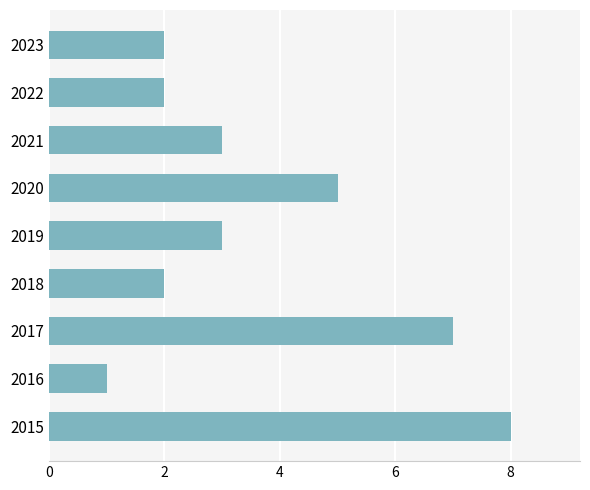

Are the bars horizontal?

Yes